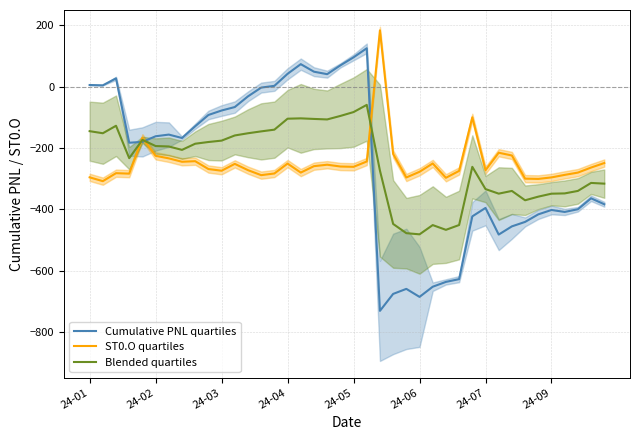

What is the minimum value for Cumulative PNL quartiles?

-730.8